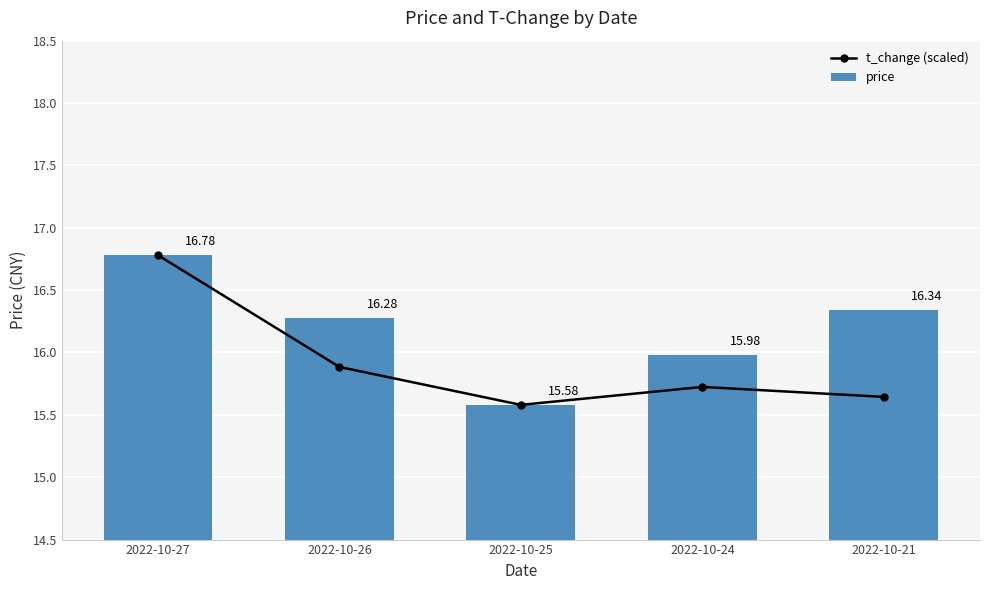

Is the value of price at 2022-10-27 greater than the value of t_change (scaled) at 2022-10-21?

Yes